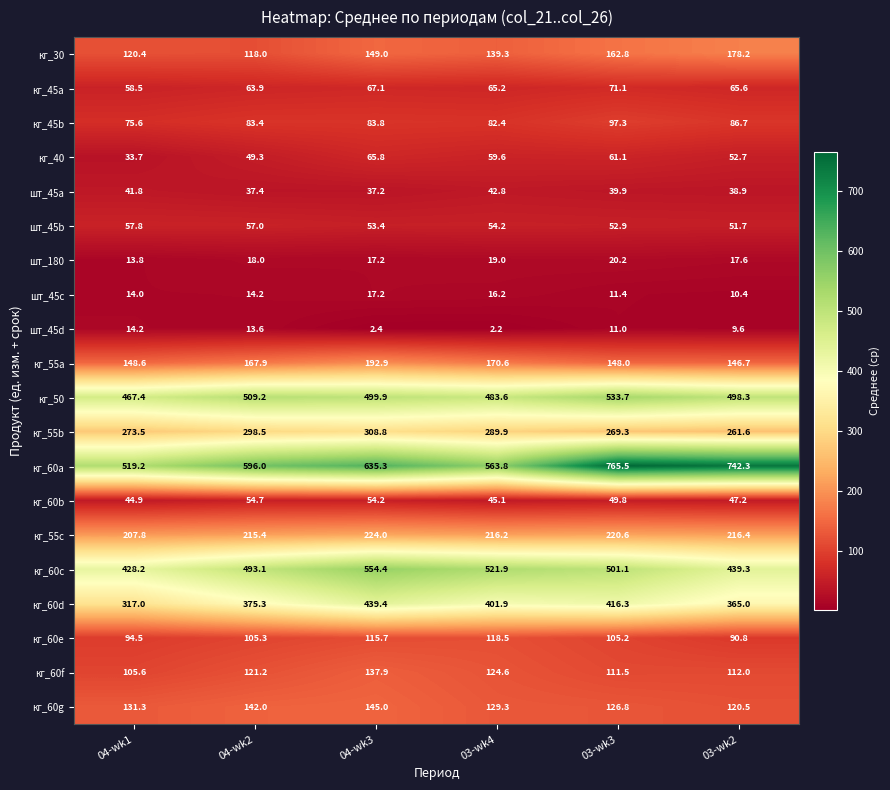

What is the average value of the кг_55c series?

216.7